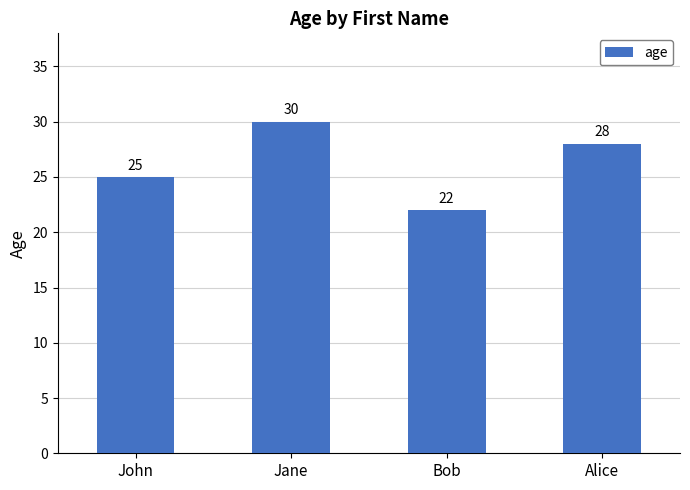

Where is the data nearest to the value 26?

John